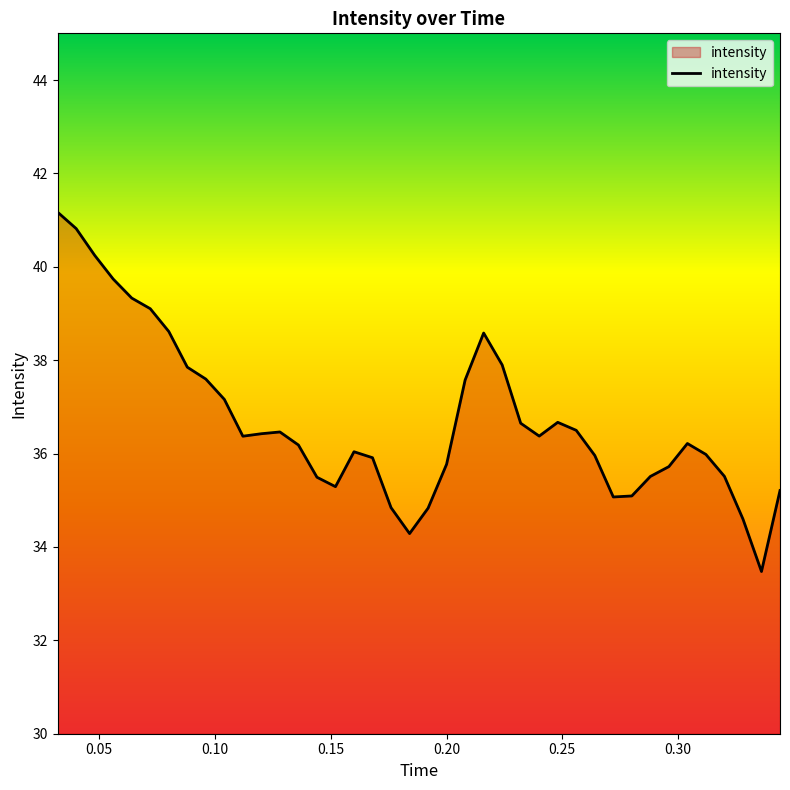

Does the chart display data point markers on the line(s)?

No